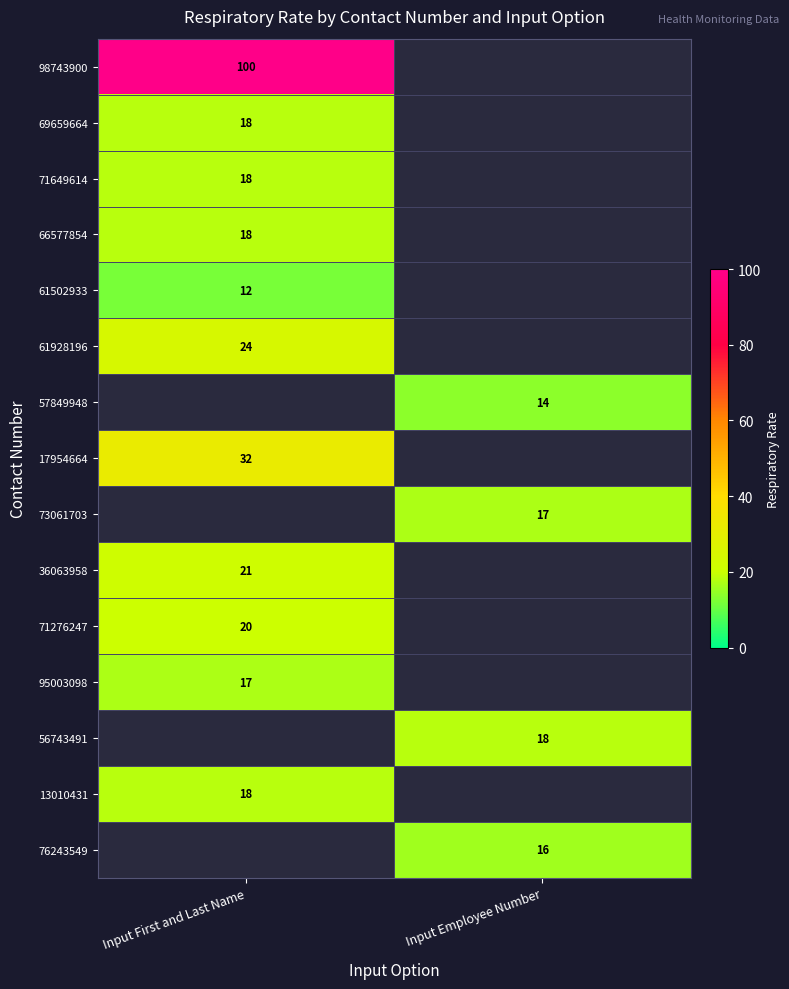

The value of 61502933 at Input First and Last Name is 8. True or false?

False